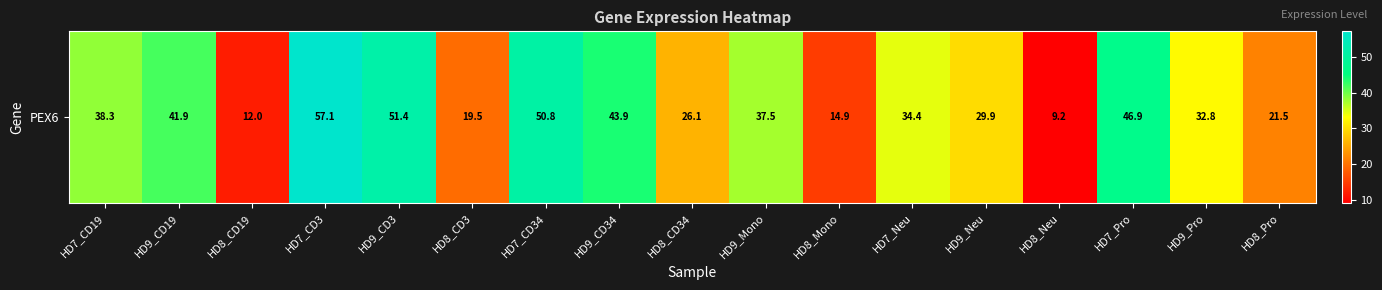

The value at HD7_CD3 is 57.1. True or false?

True